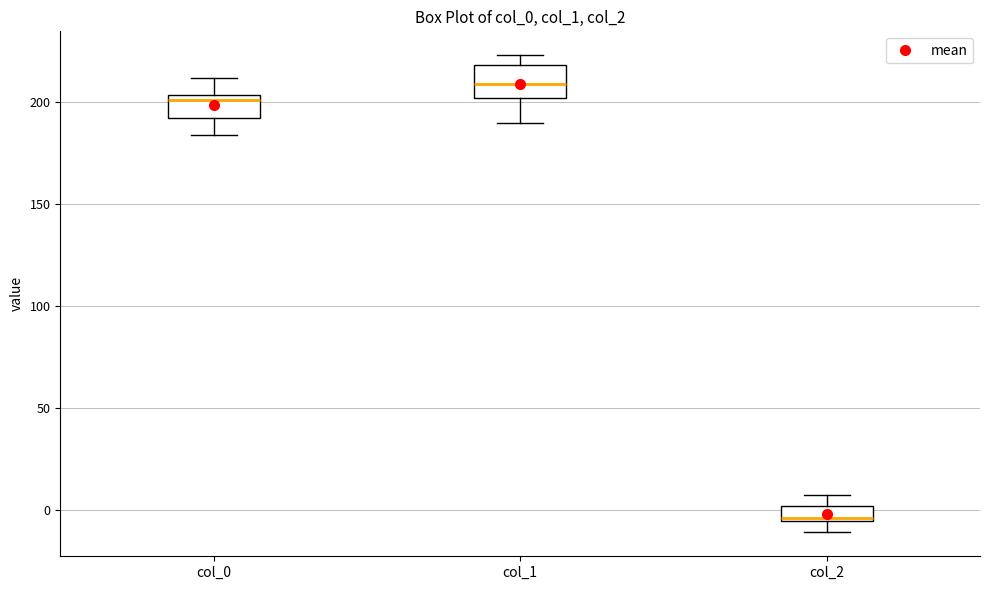

Where does the median line of the box for col_1 sit on the y-axis? The values are not printed on the chart, so give them approximately, as read against the axis.

210